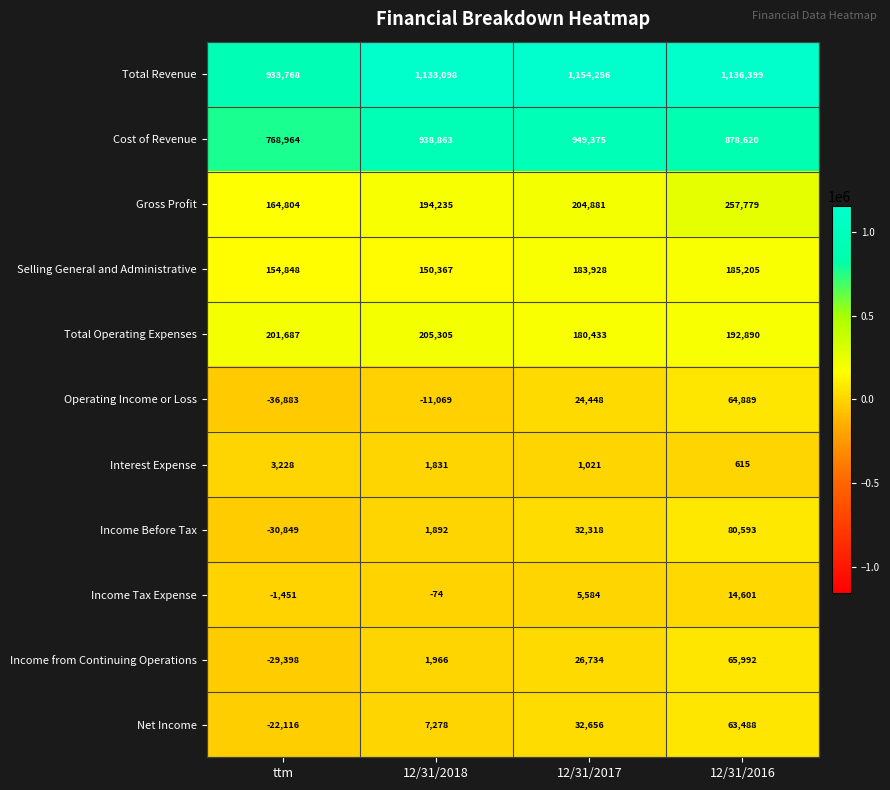

At how many categories does at least one series exceed 1047381?

3